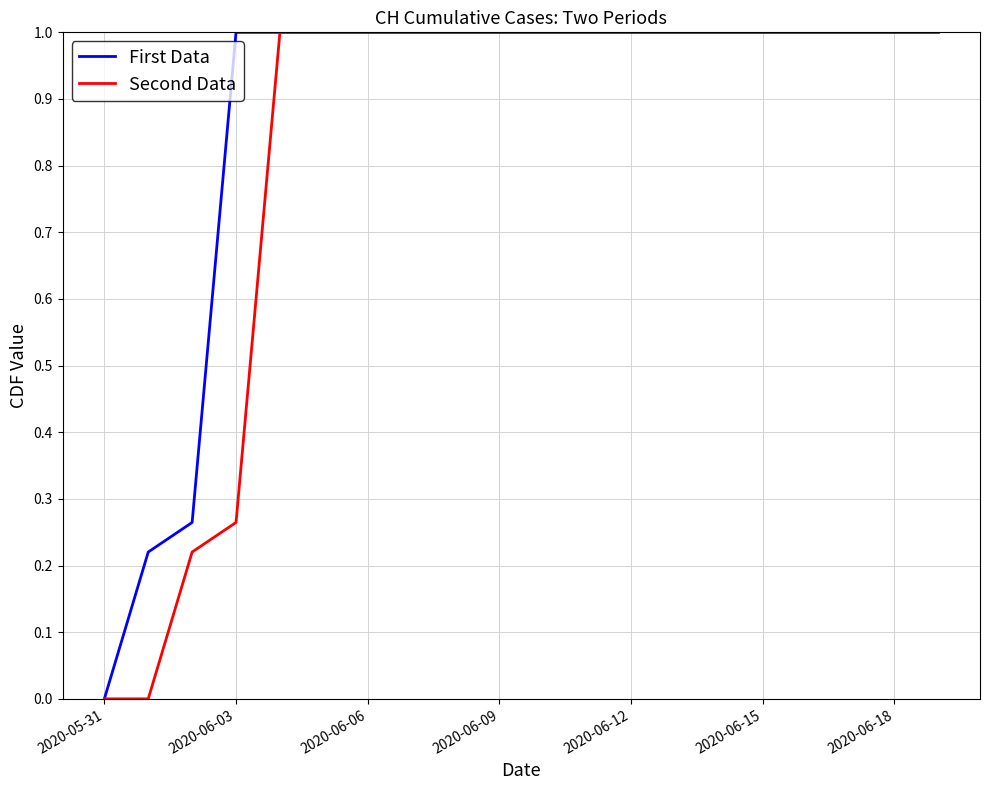

What is the greatest value displayed?

1.0